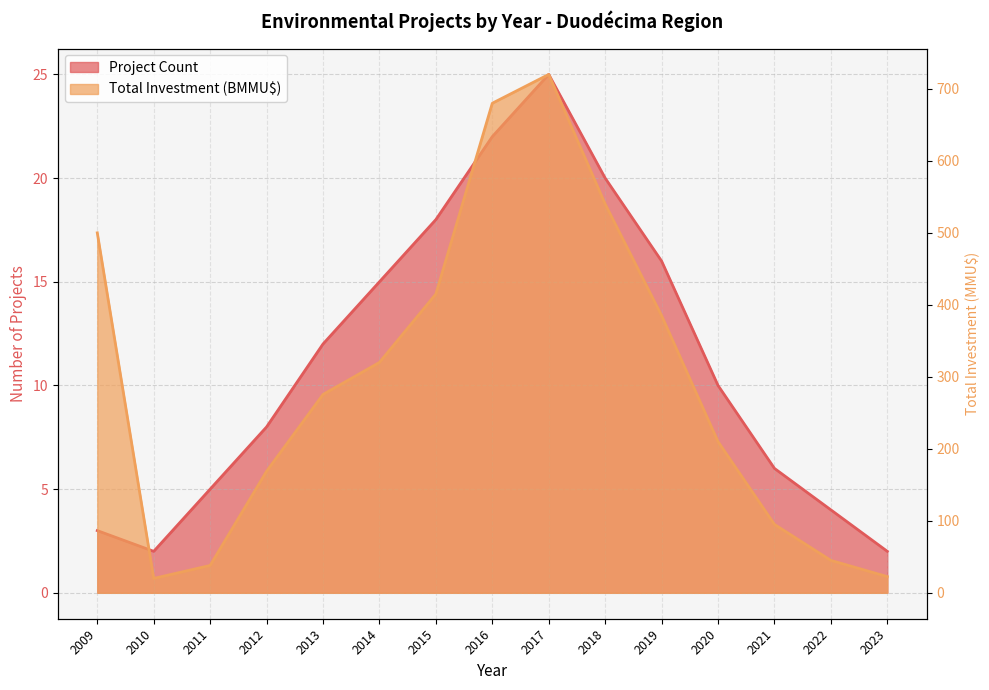

How many categories are shown in the chart?

15